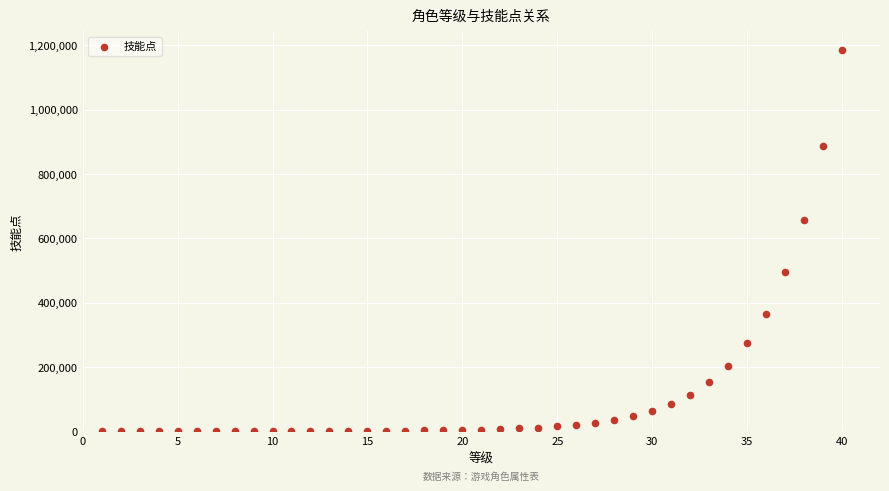

What Y value in the scatter plot is closest to 592299?

658108.5